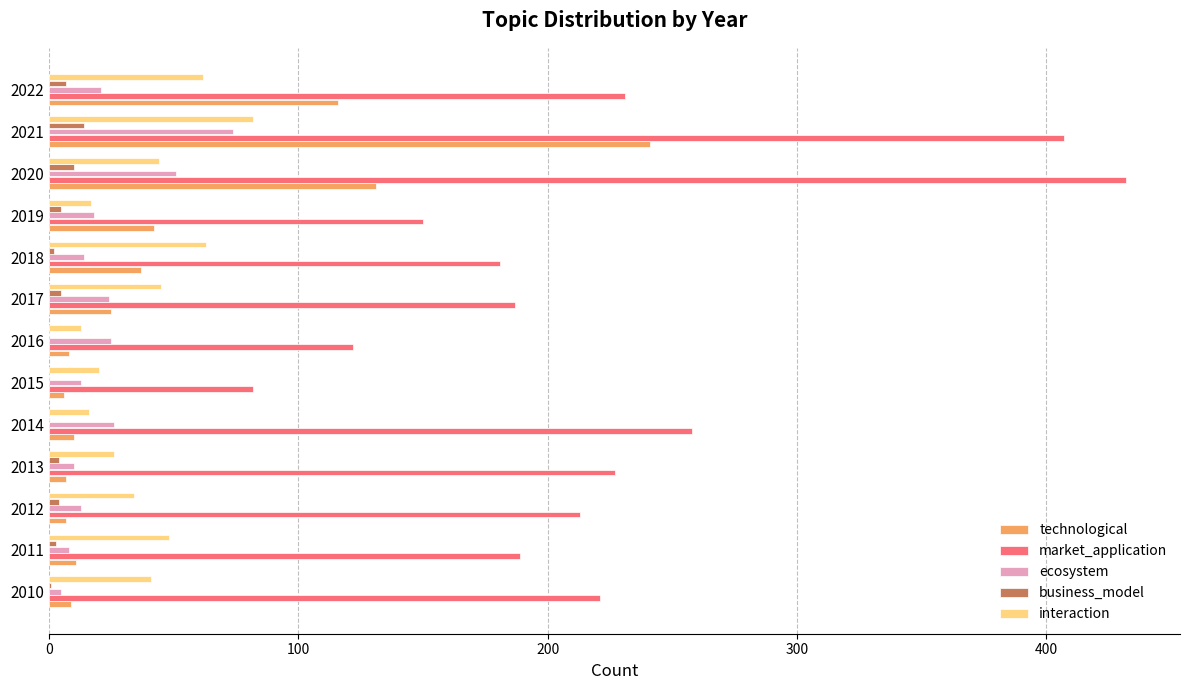

What is the sum of all technological values?

650